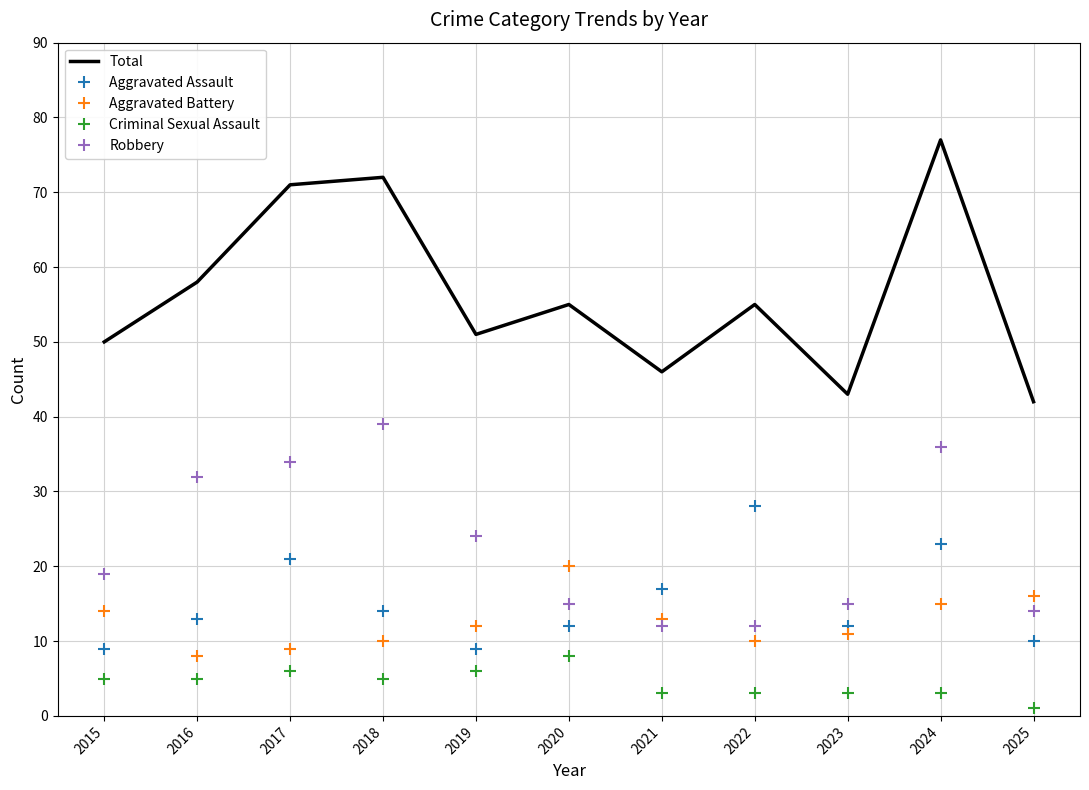

Reading left to right, transcribe all the data shown in this chart.

Total: 2015=50	2016=58	2017=71	2018=72	2019=51	2020=55	2021=46	2022=55	2023=43	2024=77	2025=42
Aggravated Assault: 2015=9	2016=13	2017=21	2018=14	2019=9	2020=12	2021=17	2022=28	2023=12	2024=23	2025=10
Aggravated Battery: 2015=14	2016=8	2017=9	2018=10	2019=12	2020=20	2021=13	2022=10	2023=11	2024=15	2025=16
Criminal Sexual Assault: 2015=5	2016=5	2017=6	2018=5	2019=6	2020=8	2021=3	2022=3	2023=3	2024=3	2025=1
Robbery: 2015=19	2016=32	2017=34	2018=39	2019=24	2020=15	2021=12	2022=12	2023=15	2024=36	2025=14